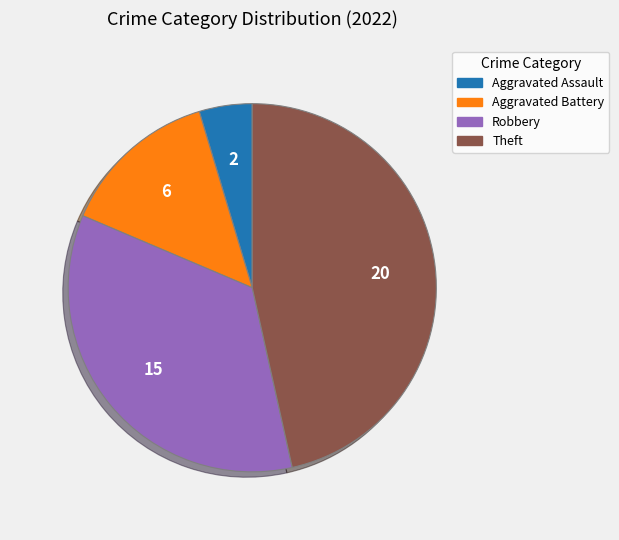

Is there a majority slice in this chart?

No